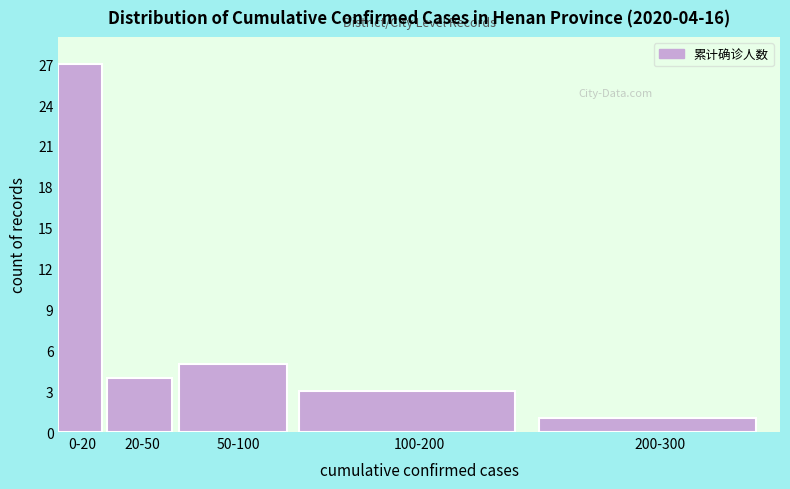

Reading left to right, transcribe all the data shown in this chart.

0-20=27	20-50=4	50-100=5	100-200=3	200-300=1